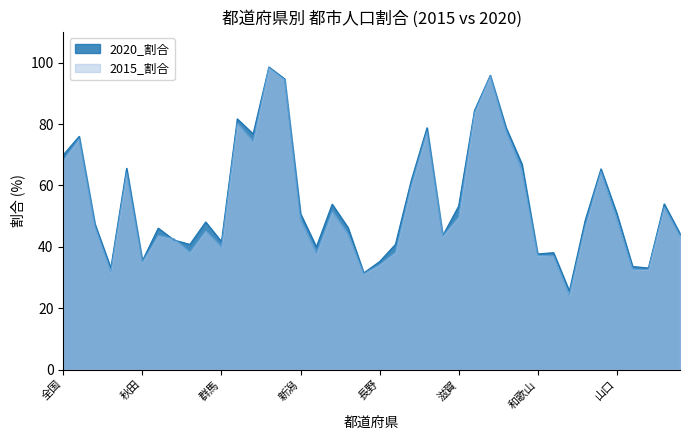

Rank the series at 愛媛 from lowest to highest value.

2015_割合, 2020_割合